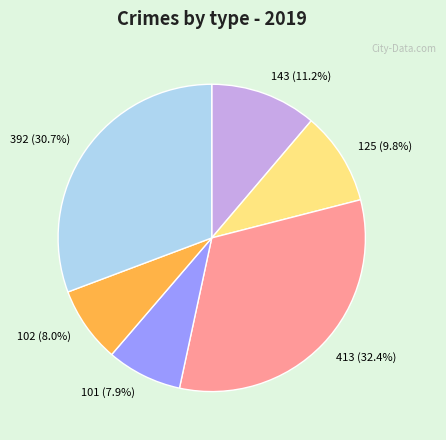

Combined, what portion of the pie is 392 and 413?

63.1%